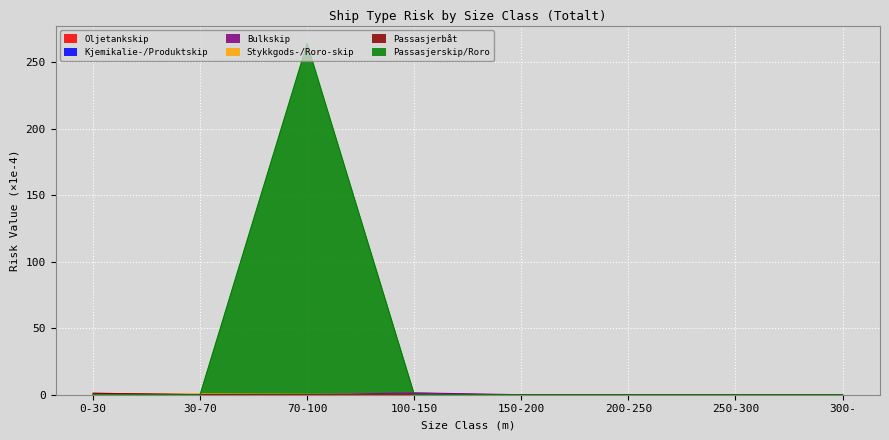

At which category does Stykkgods-/Roro-skip reach its first local peak?

30-70